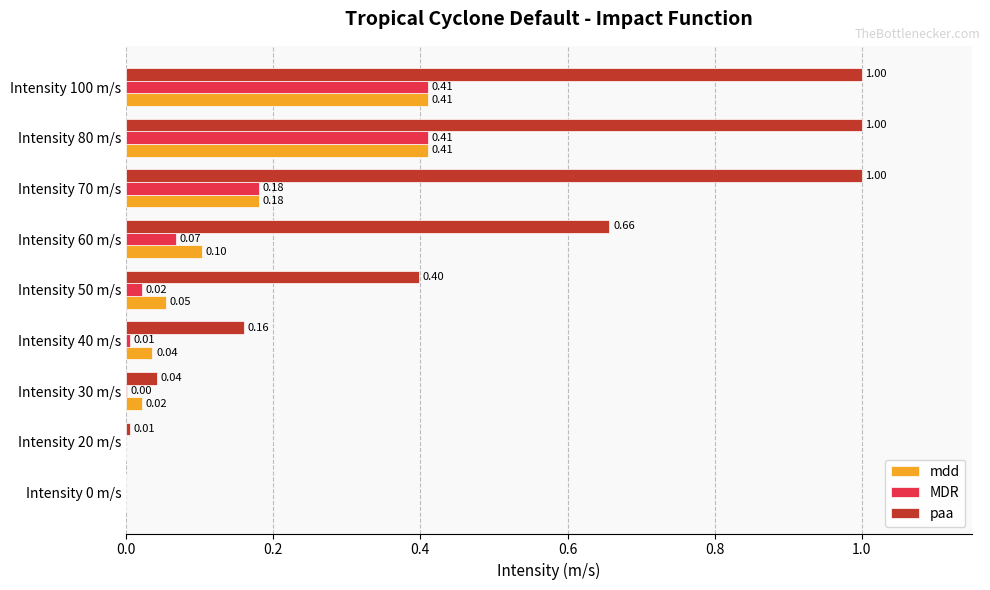

What is the greatest value displayed?

1.0